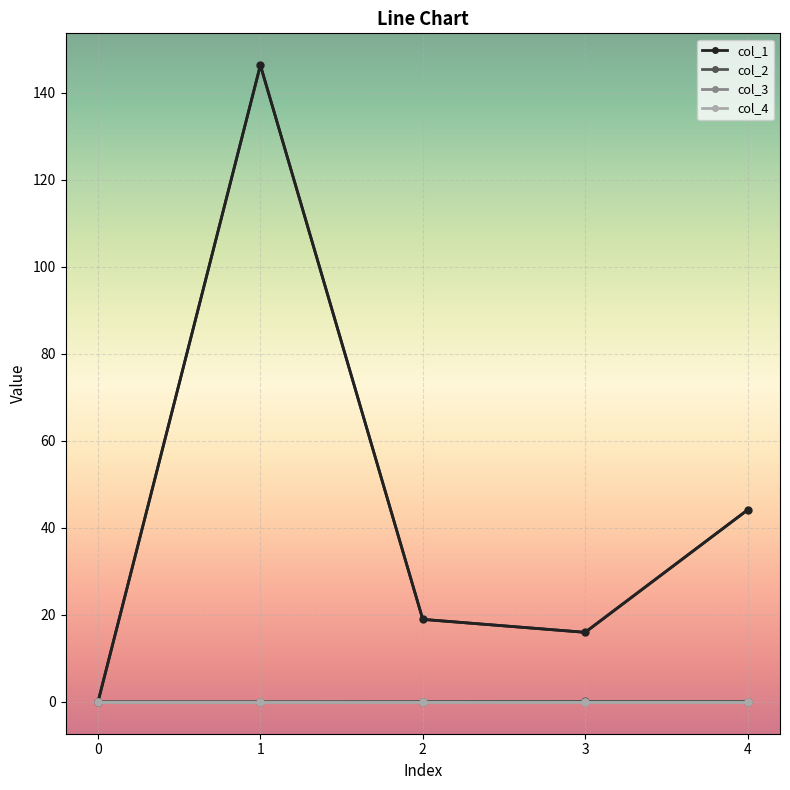

What value does the col_1 series have at 3?

16.0